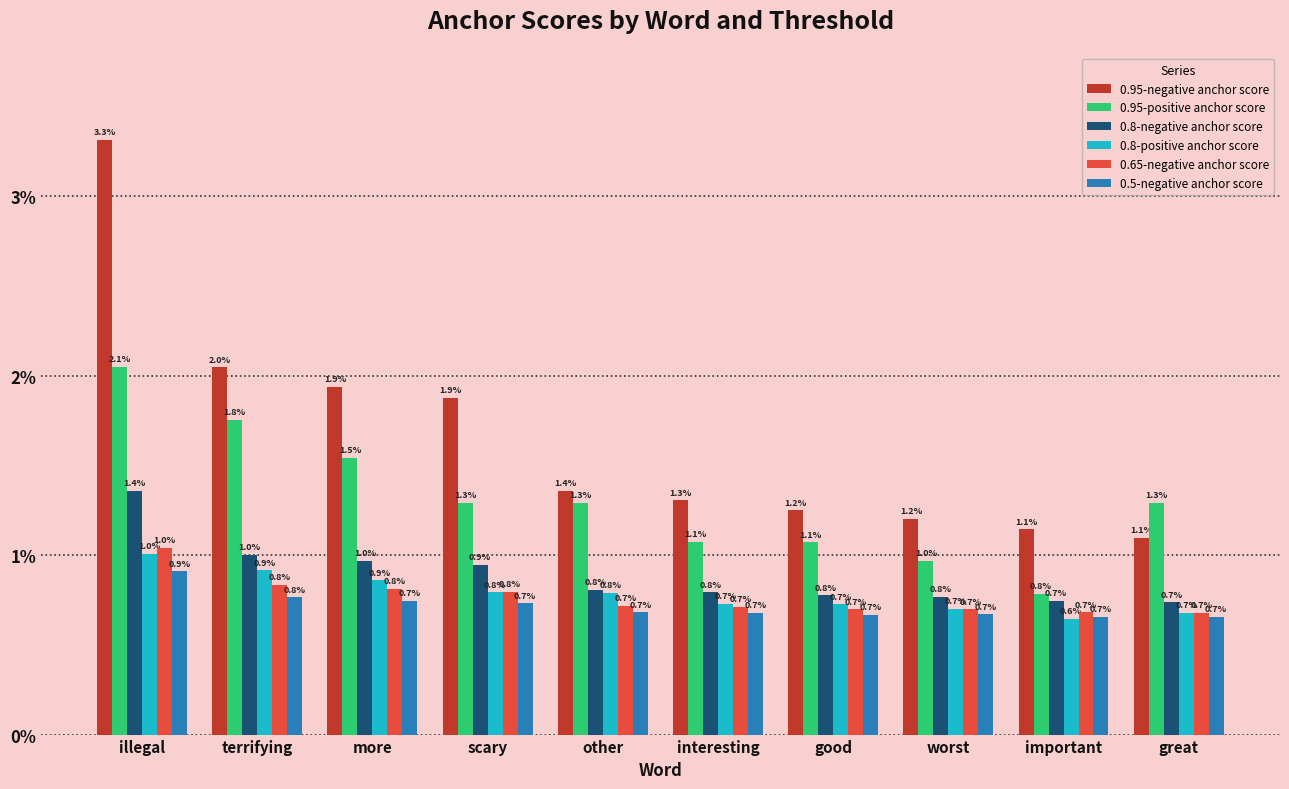

Which series has the largest total across all categories?

0.95-negative anchor score